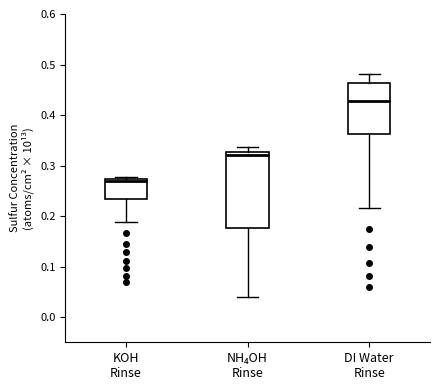

Reading left to right, transcribe this box plot: for each box, give where its median line is, the range the box spans, and where its two whiskers end, as read against the y-axis. The values are not printed on the chart, so give them approximately, as read against the axis.

KOH Rinse: median 0.27, box 0.23 to 0.27, whiskers 0.19 to 0.28
NH₄OH Rinse: median 0.32, box 0.18 to 0.33, whiskers 0.04 to 0.34
DI Water Rinse: median 0.43, box 0.36 to 0.46, whiskers 0.22 to 0.48